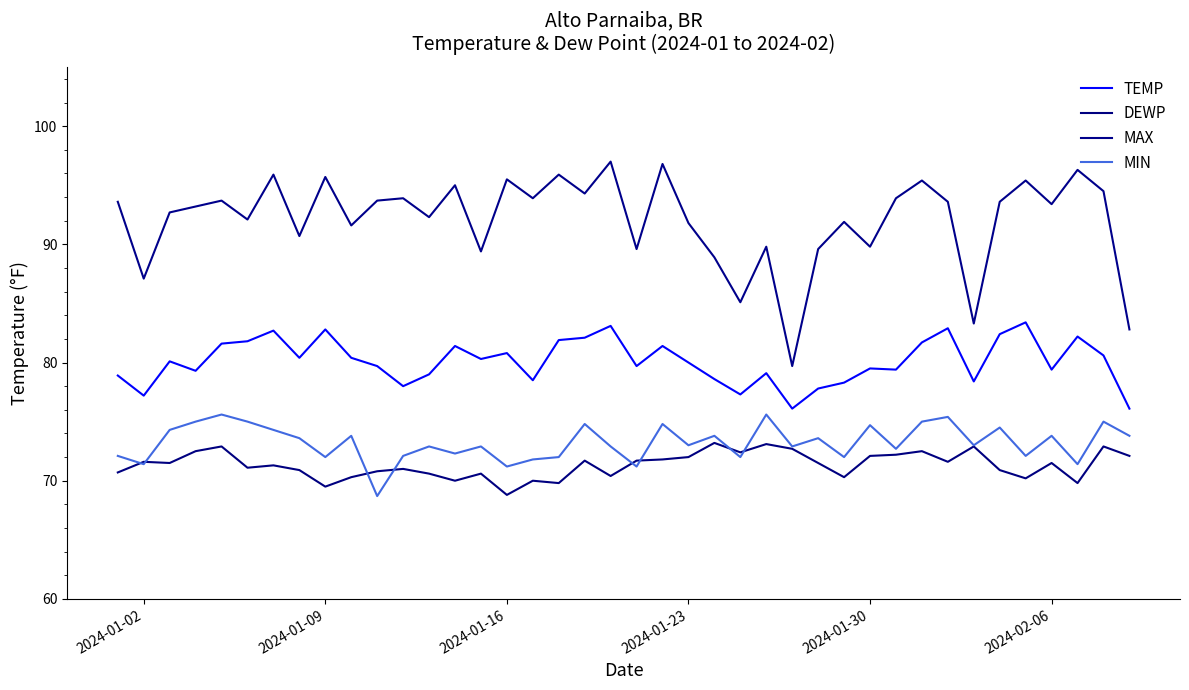

Is this an area chart (filled region under the line)?

No